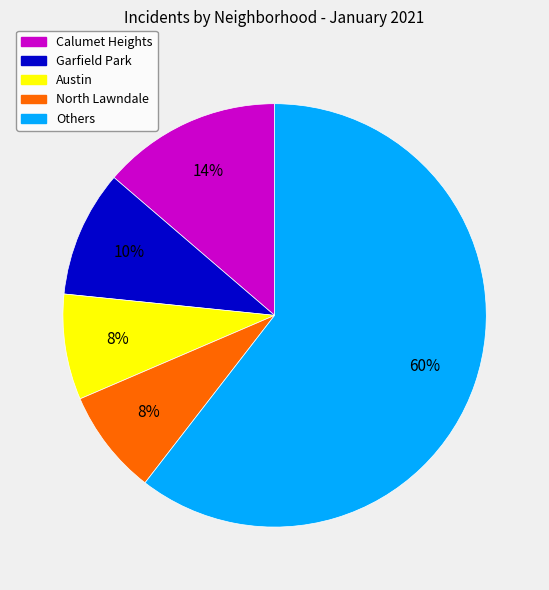

To the nearest percent, what is the difference between the largest and smallest slice percentages?

52%